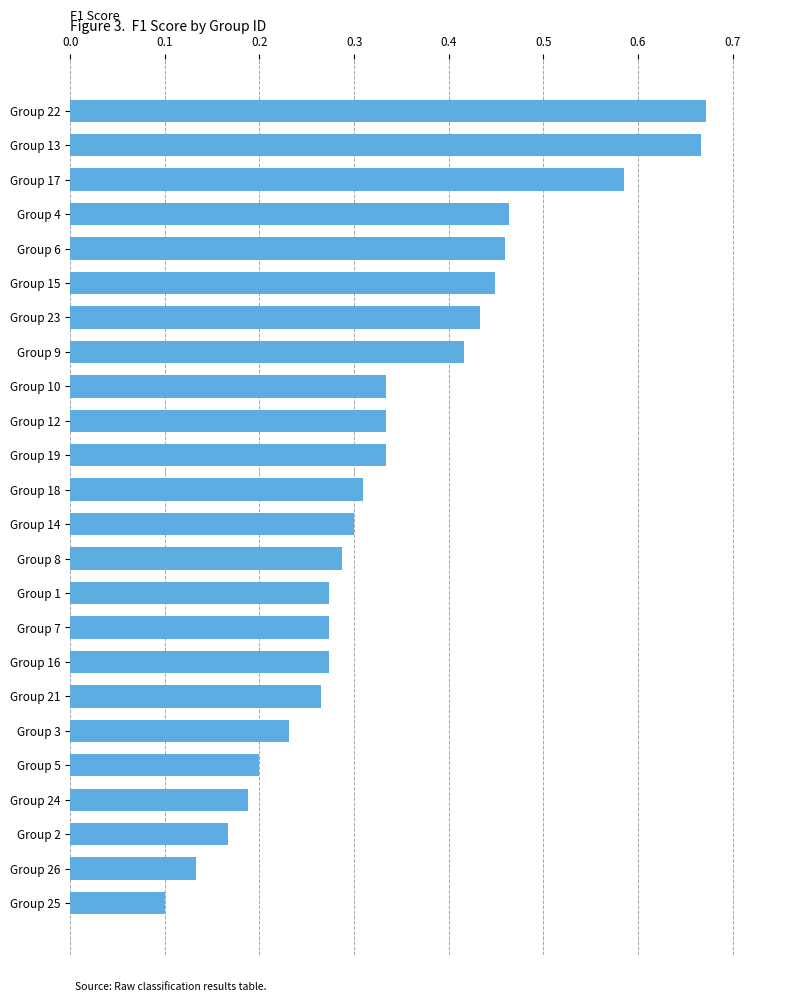

At which category does the chart reach its minimum across all series?

Group 25